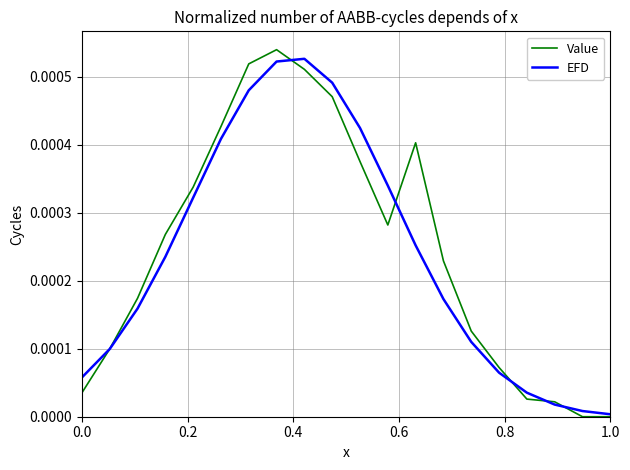

Does the chart display data point markers on the line(s)?

No